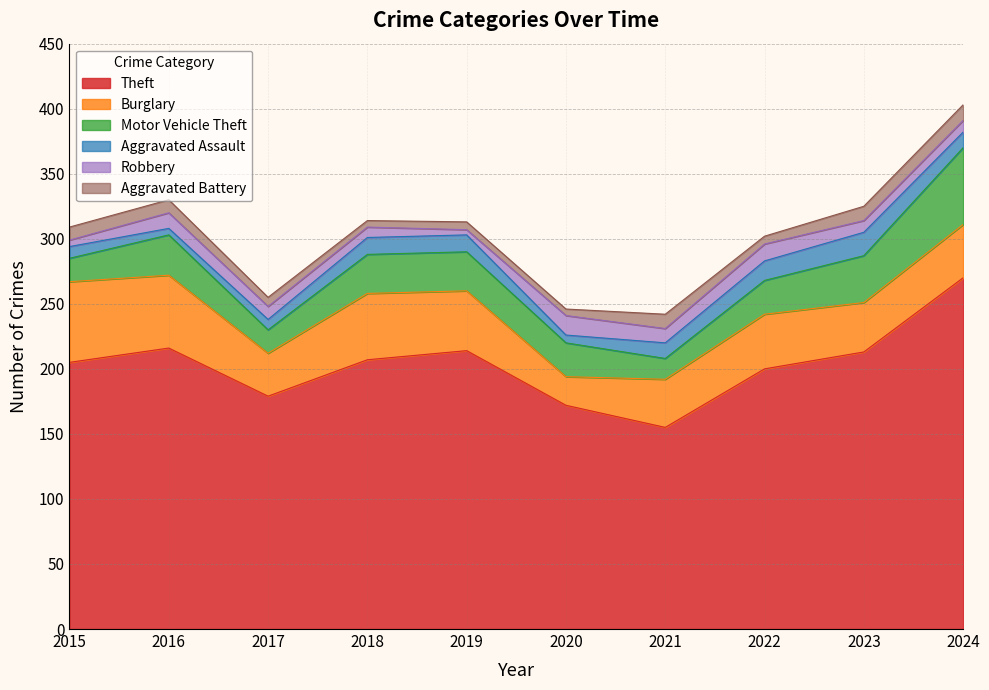

Does the chart have visible grid lines?

Yes